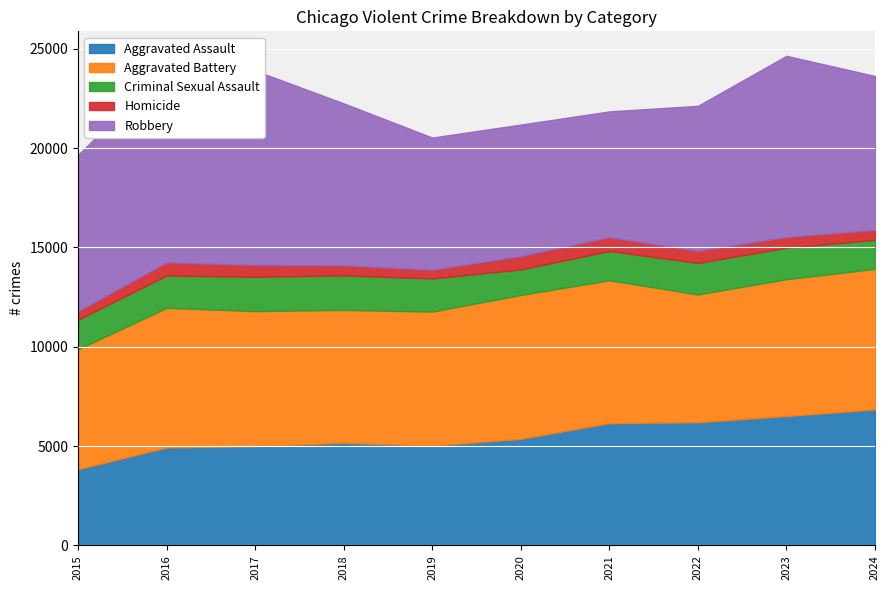

What is the highest value of the Homicide series?

694